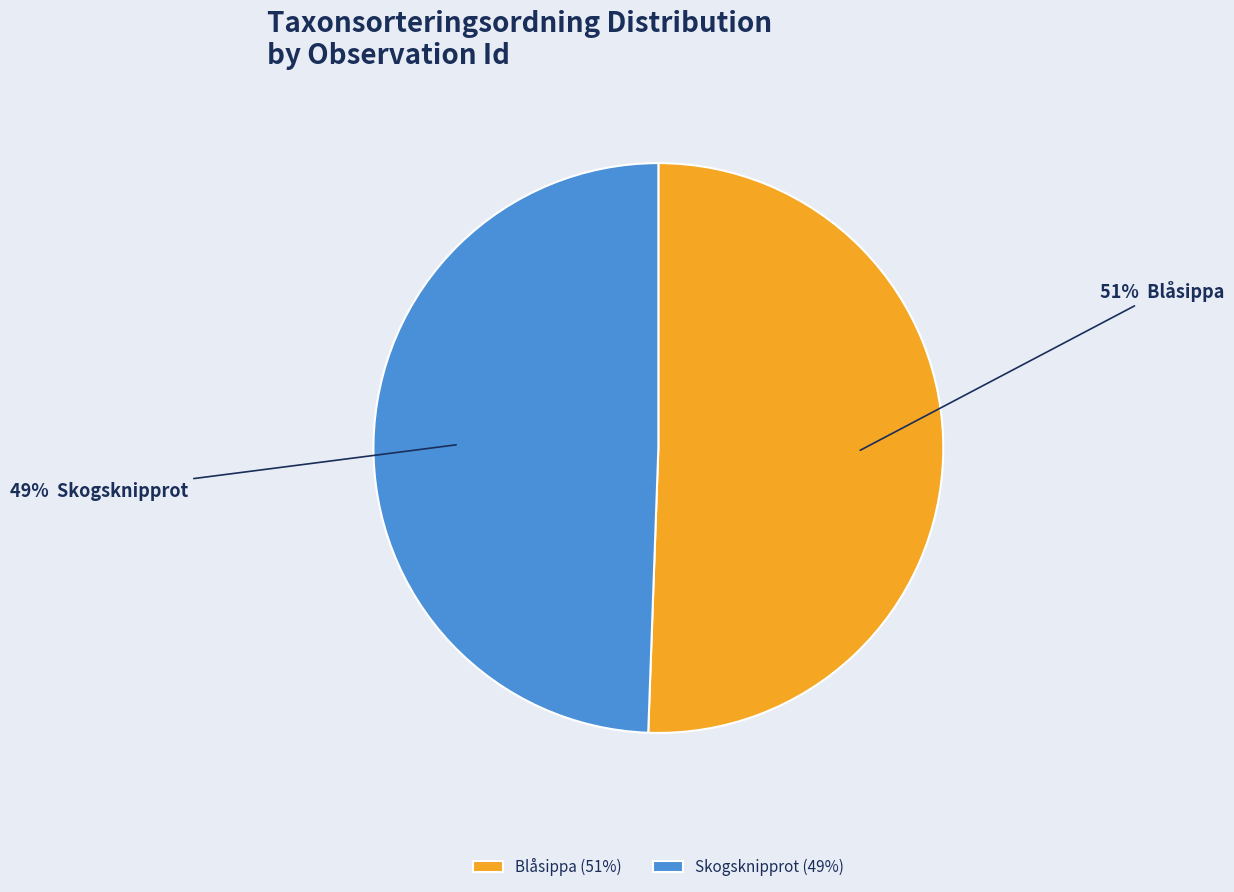

Count the number of slices in the pie.

2